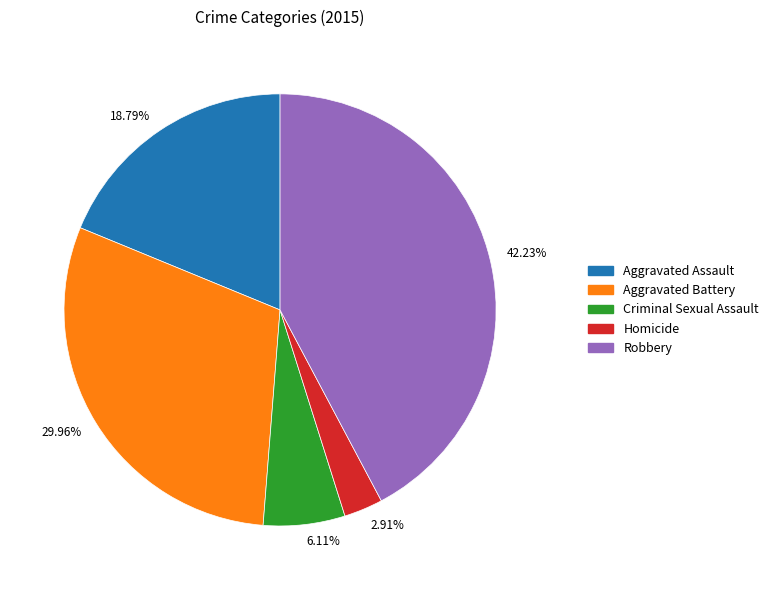

What percentage do Homicide and Aggravated Assault together represent?

21.7%